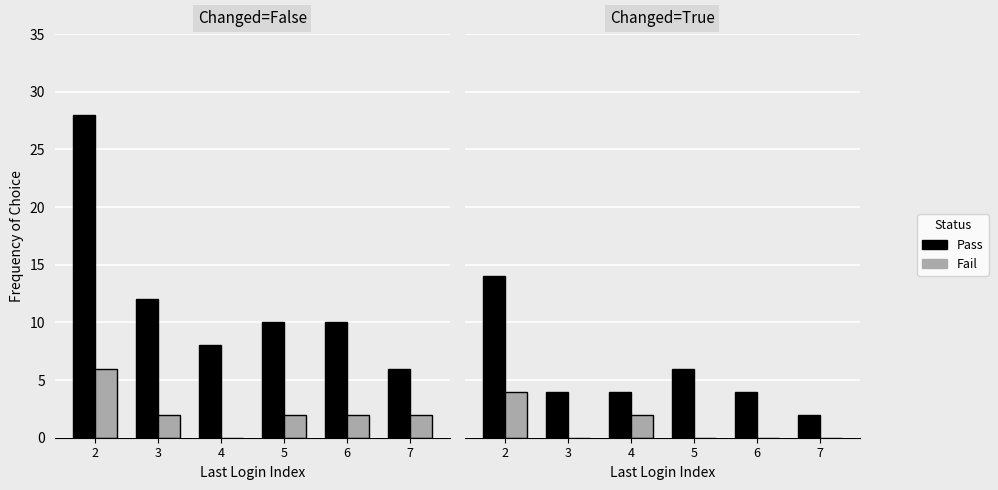

List the series in order of their overall mean, lowest first.

Fail, Pass